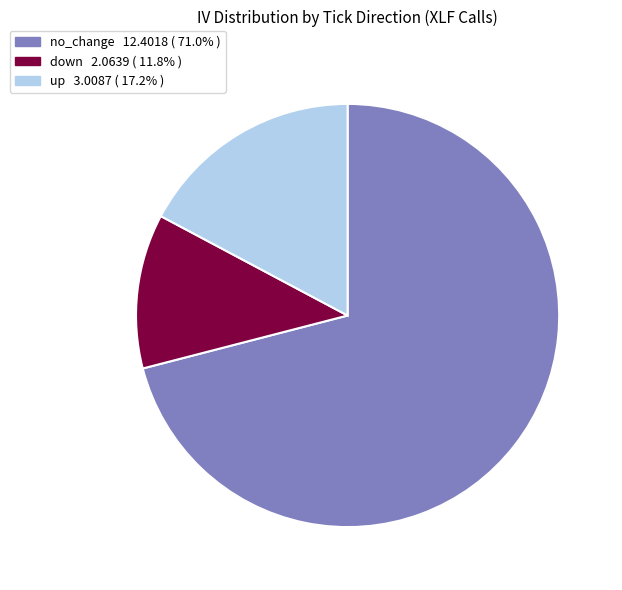

Is it true that down is 47% of the pie?

False